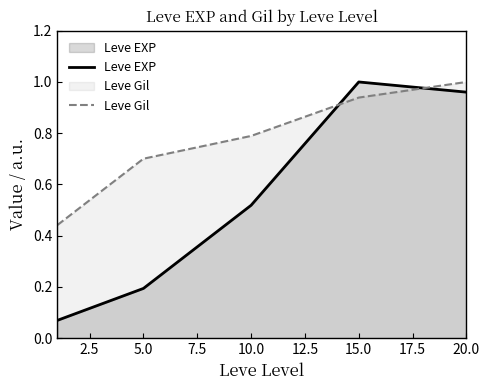

How many intersections are there between Leve Gil and Leve EXP?

2